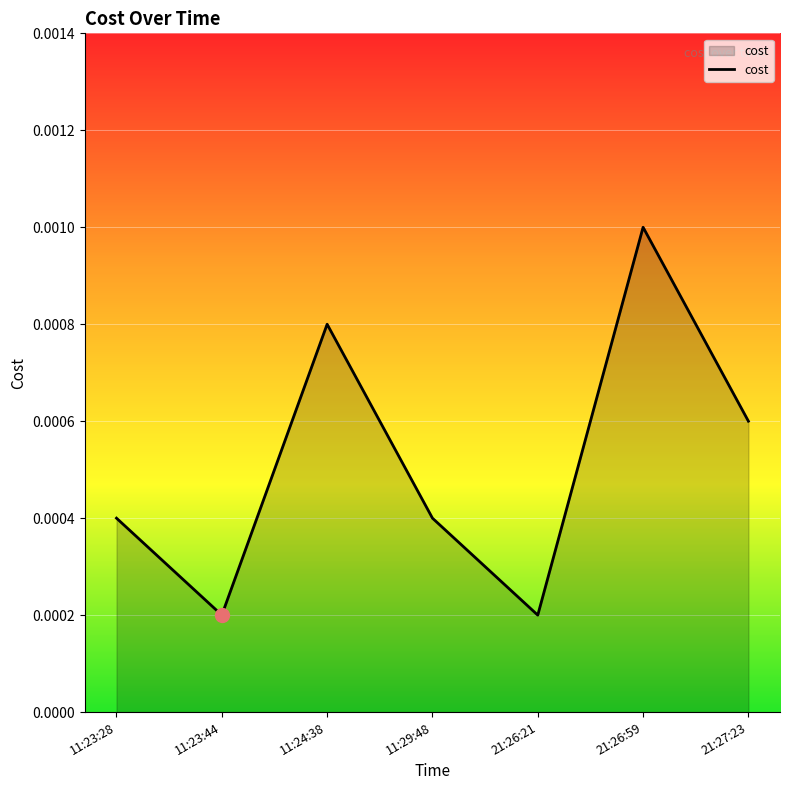

Which category has the highest value across all series?

21:26:59